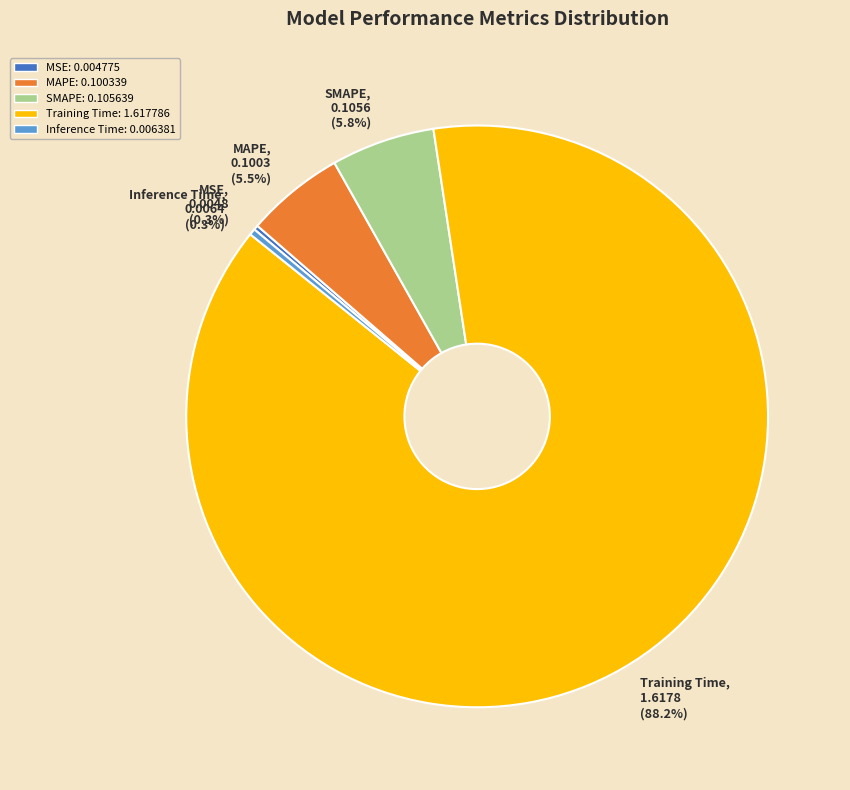

What is the largest slice in the pie chart?

Training Time